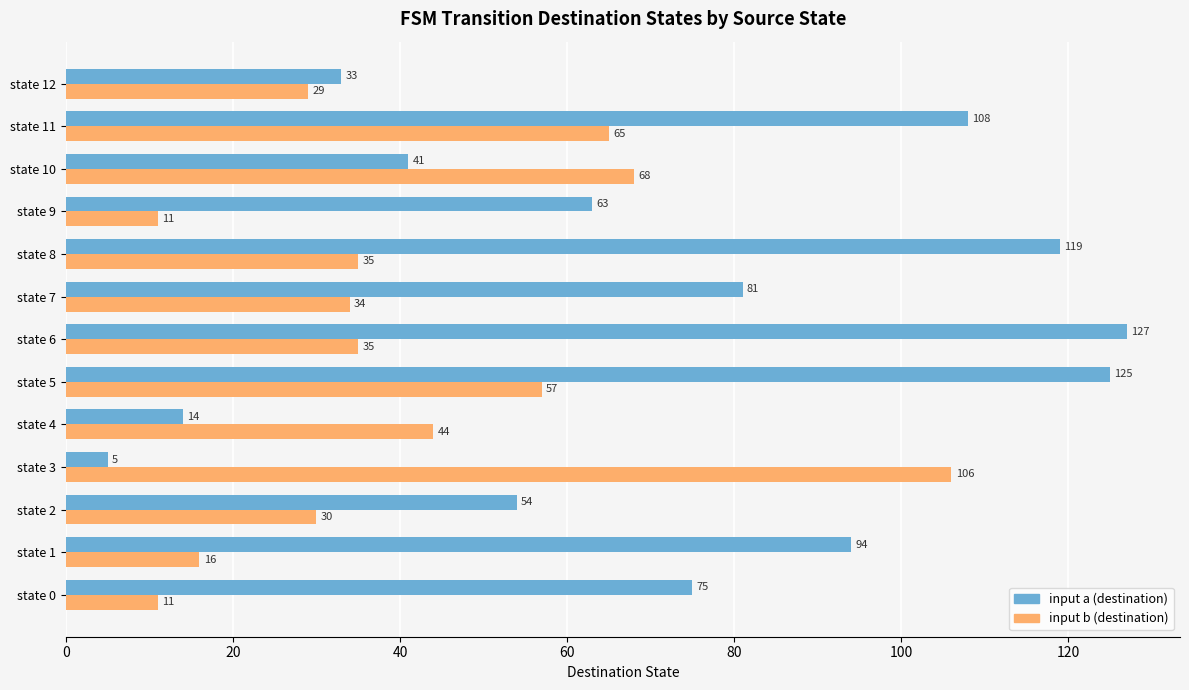

List the series in order of their overall mean, highest first.

input a (destination), input b (destination)